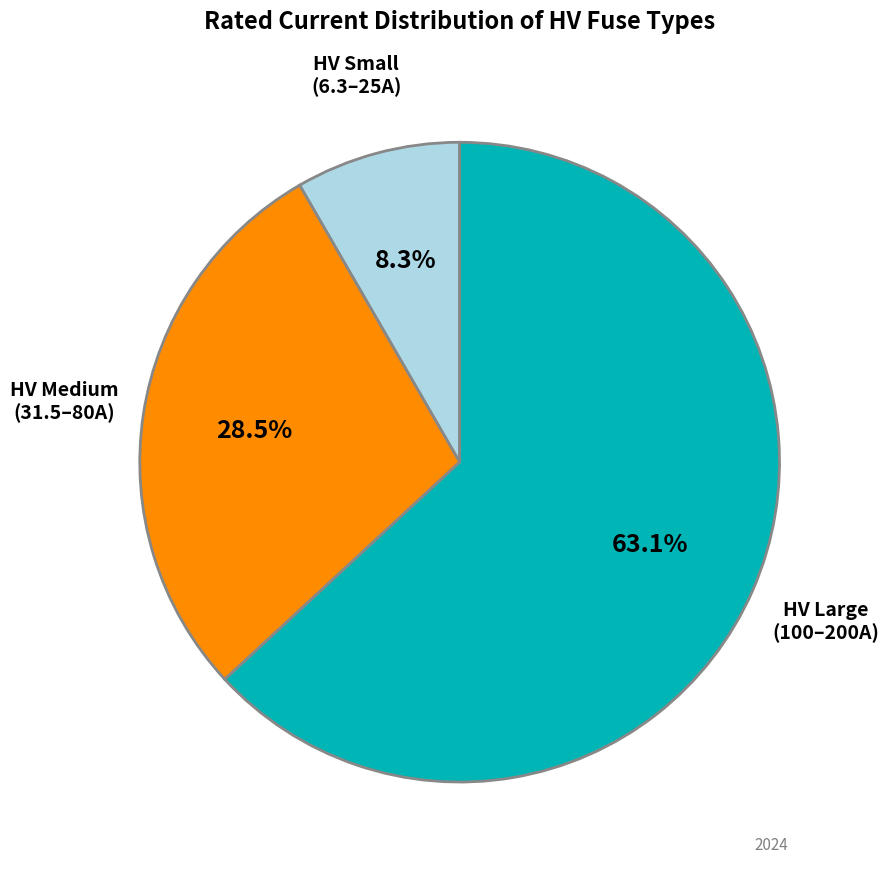

Does any single category account for the majority?

Yes